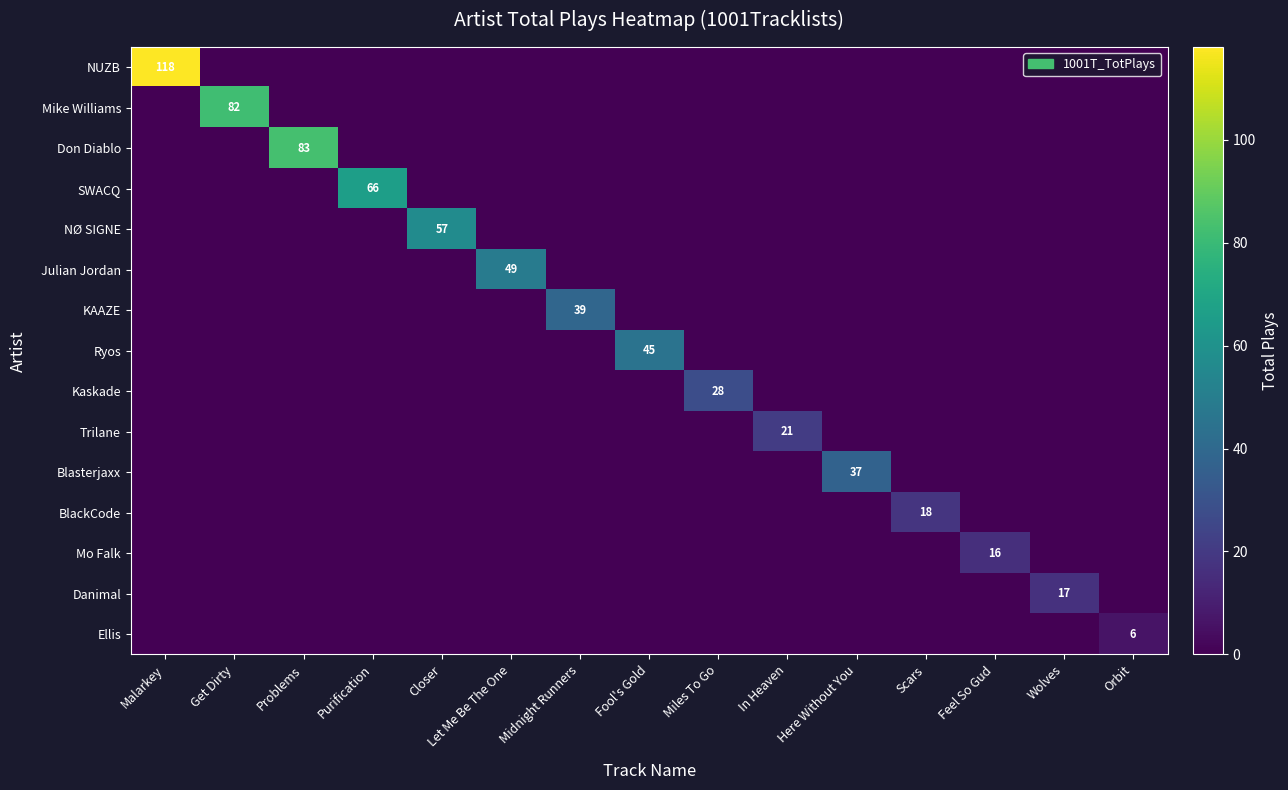

The NØ SIGNE series shows 57 at Closer. True or false?

True